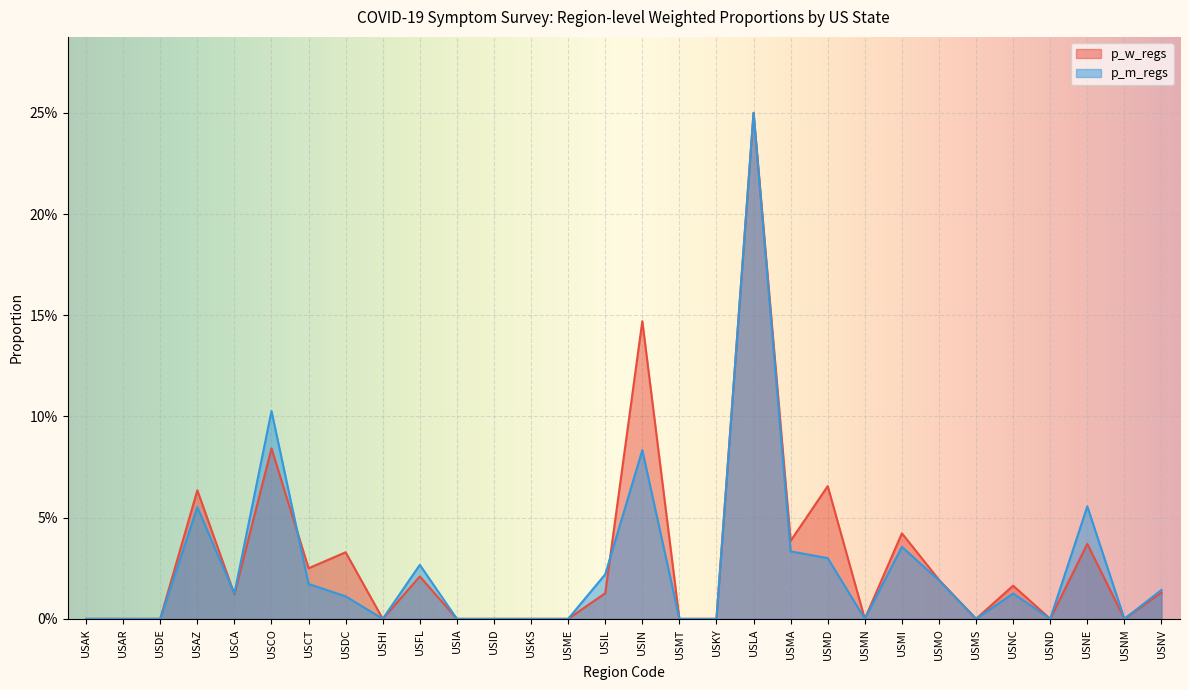

Where is the first local minimum for p_m_regs?

USCA